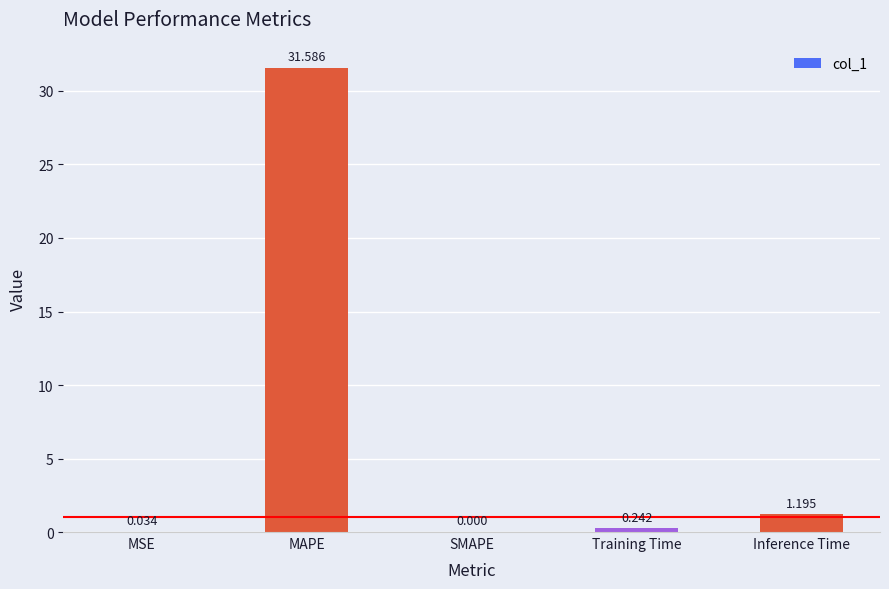

What is the change in value from SMAPE to Inference Time?

+1.2